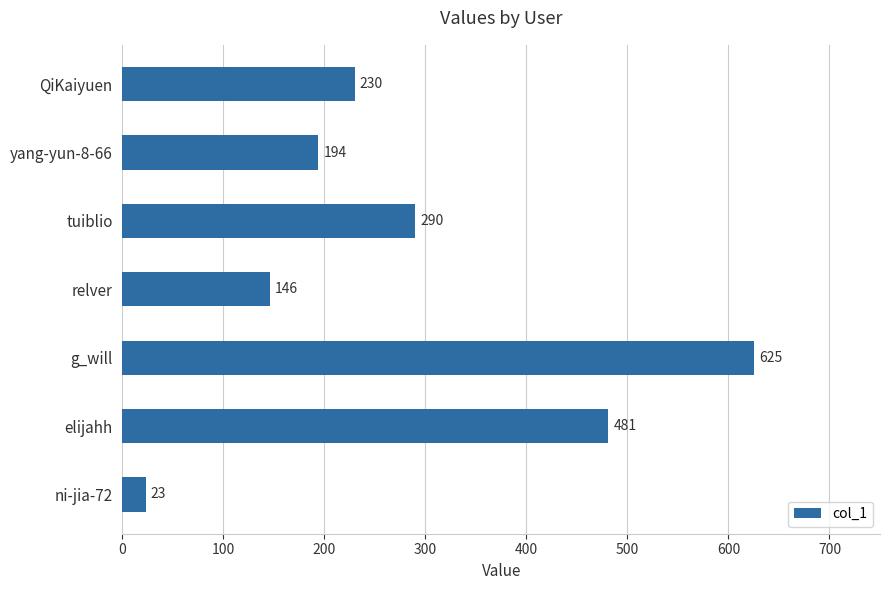

Rank the categories by value from lowest to highest.

ni-jia-72, relver, yang-yun-8-66, QiKaiyuen, tuiblio, elijahh, g_will